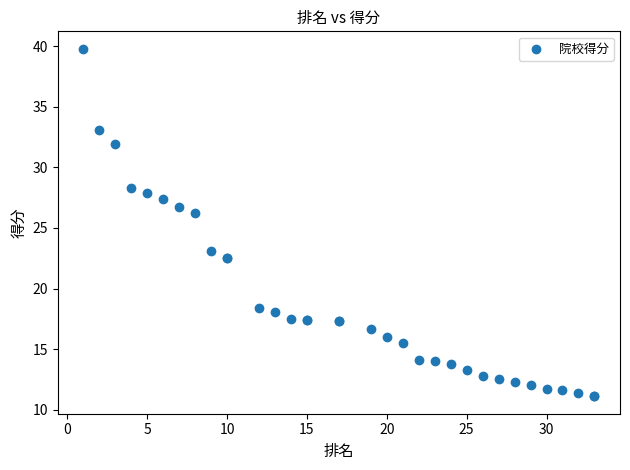

What Y value in the scatter plot is closest to 25?

26.2